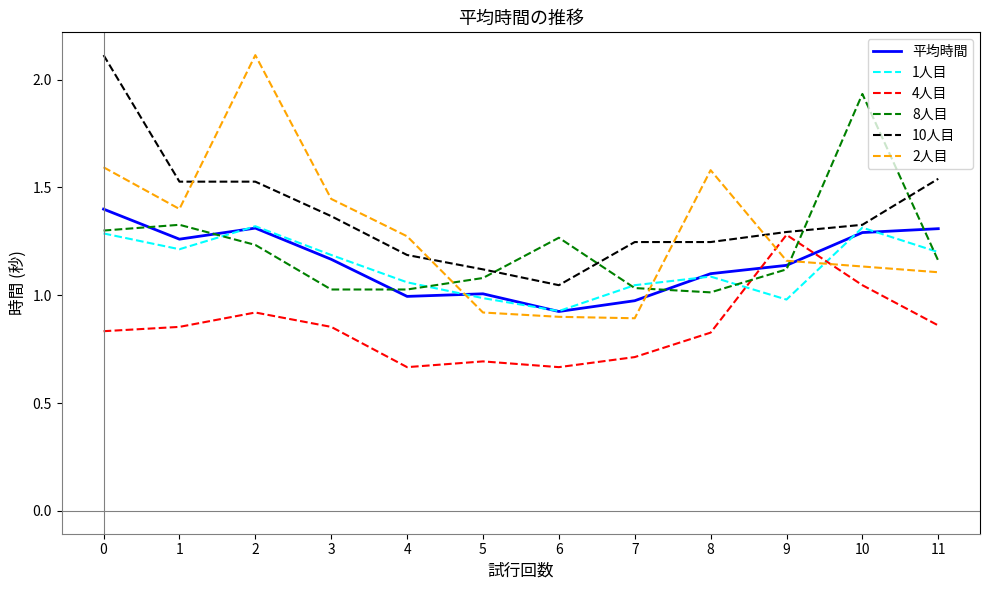

What is the maximum value shown in the chart?

2.1